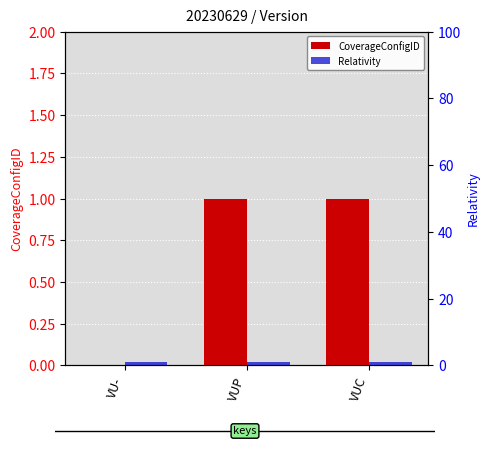

Rank the series by their average value, from lowest to highest.

CoverageConfigID, Relativity